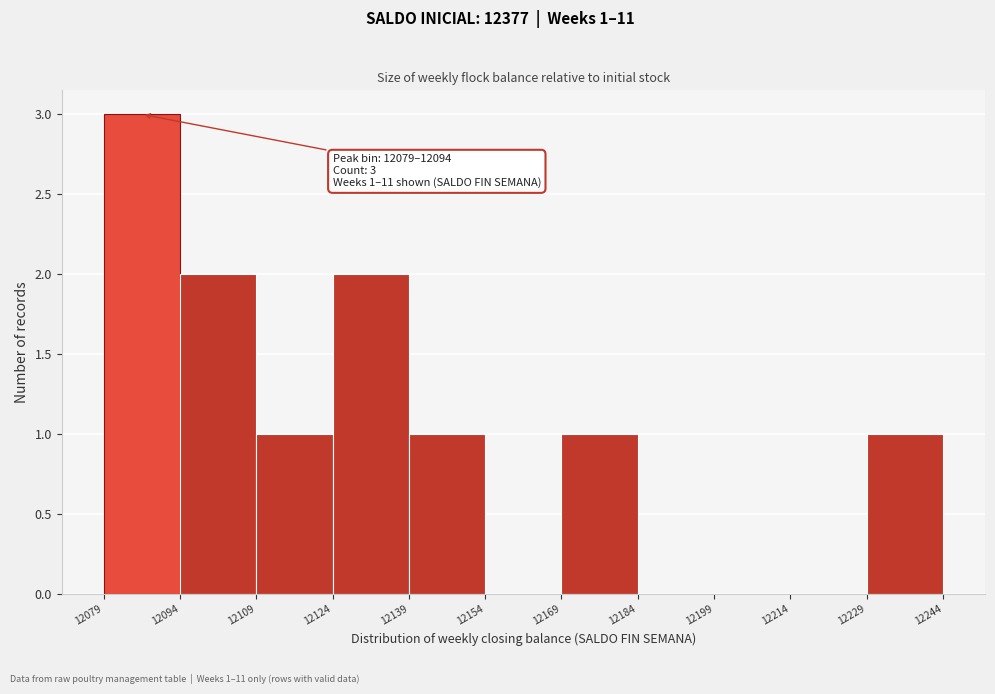

Over which range of the x-axis is the bar tallest?

12079 to 12094